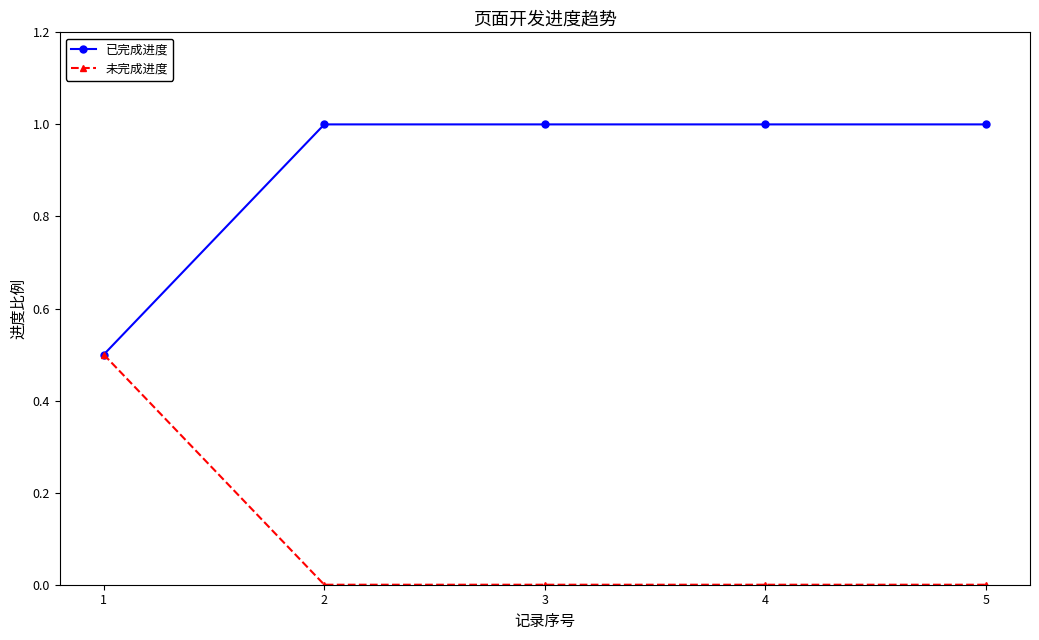

List the series in order of their peak value, highest first.

已完成进度, 未完成进度